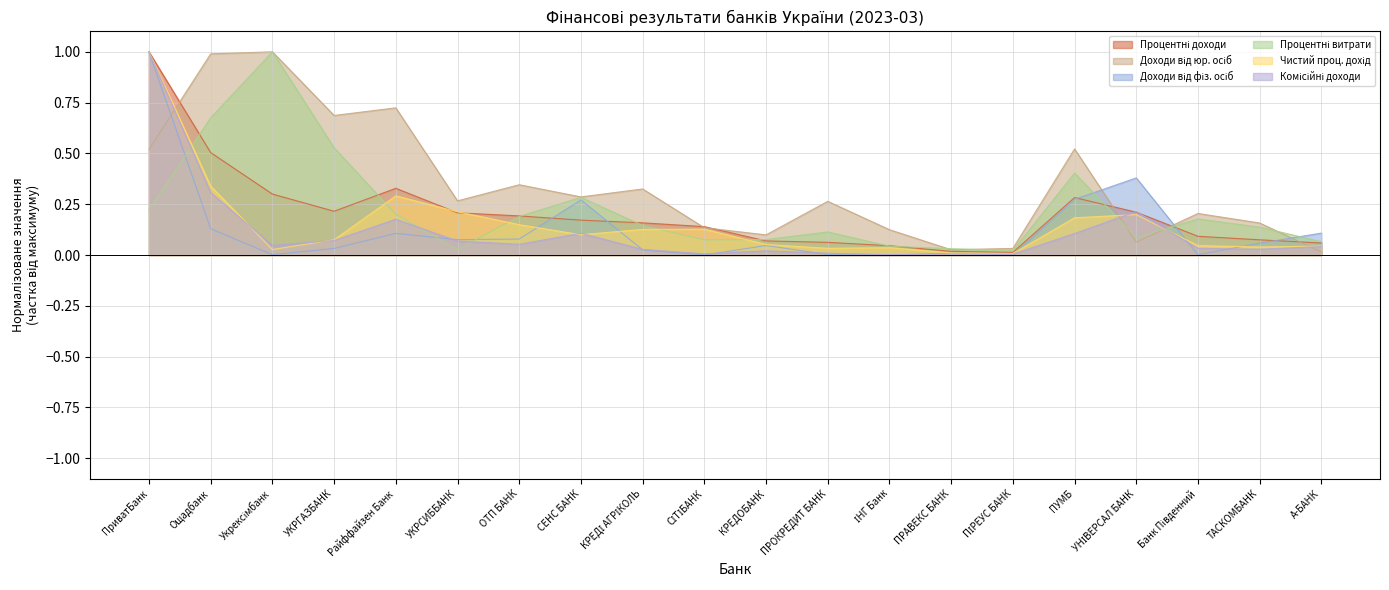

At which label is Процентні доходи closest to 0?

ПІРЕУС БАНК